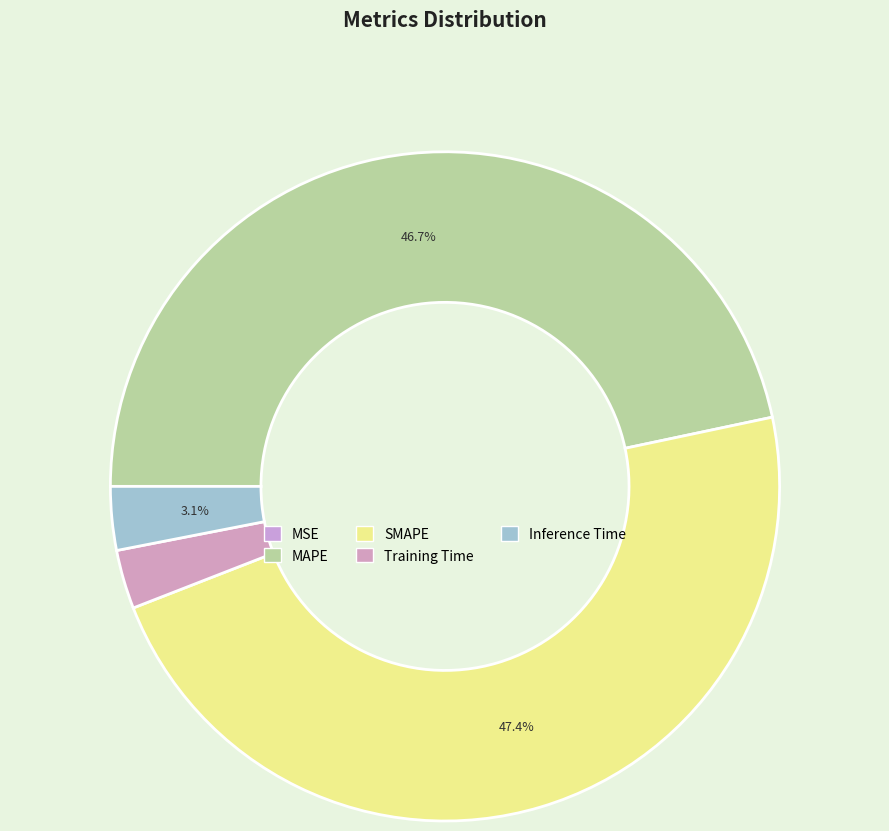

Is it true that Training Time is 3% of the pie?

True